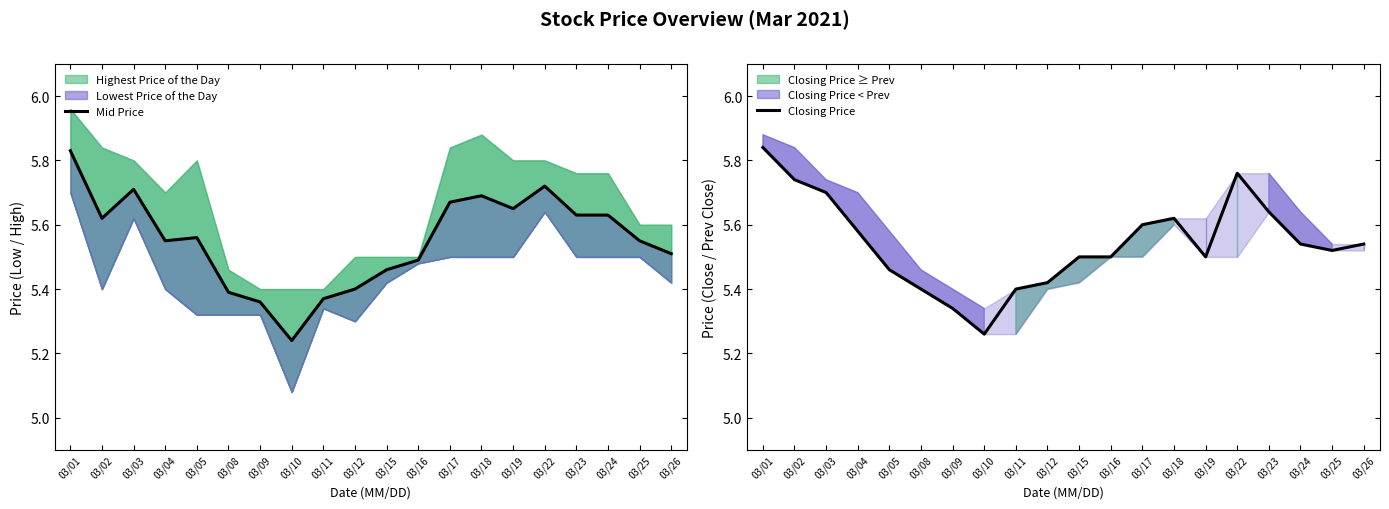

Where do Closing Price and Mid Price first cross each other?

03/02 and 03/03